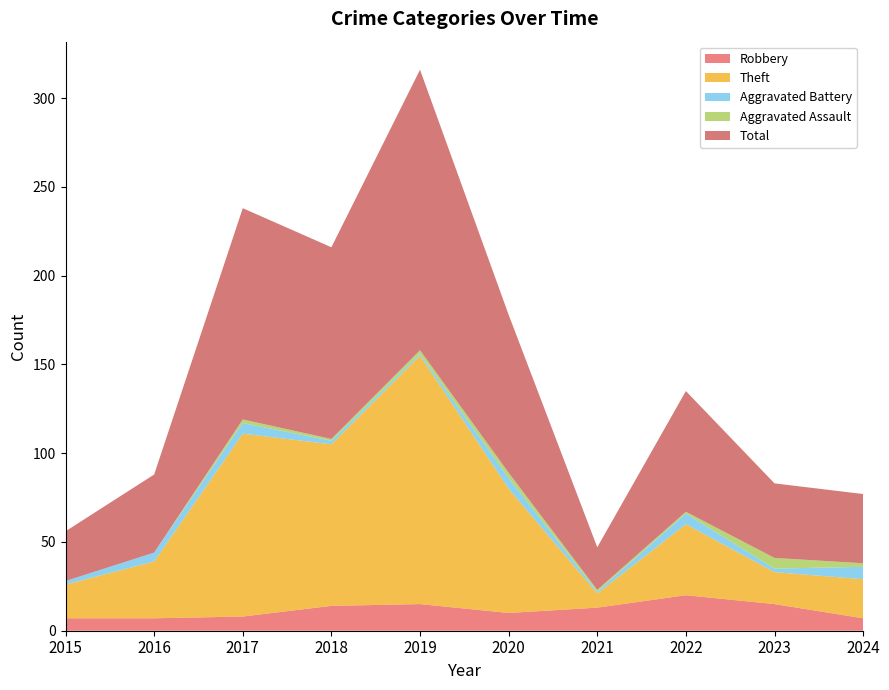

Reading left to right, list all the values displayed in this chart.

Robbery: 7	7	8	14	15	10	13	20	15	7
Theft: 19	32	103	91	140	70	8	40	18	22
Aggravated Battery: 2	5	6	2	1	6	1	6	2	7
Aggravated Assault: 0	0	2	1	2	3	1	1	6	2
Total: 28	44	119	108	158	89	24	68	42	39